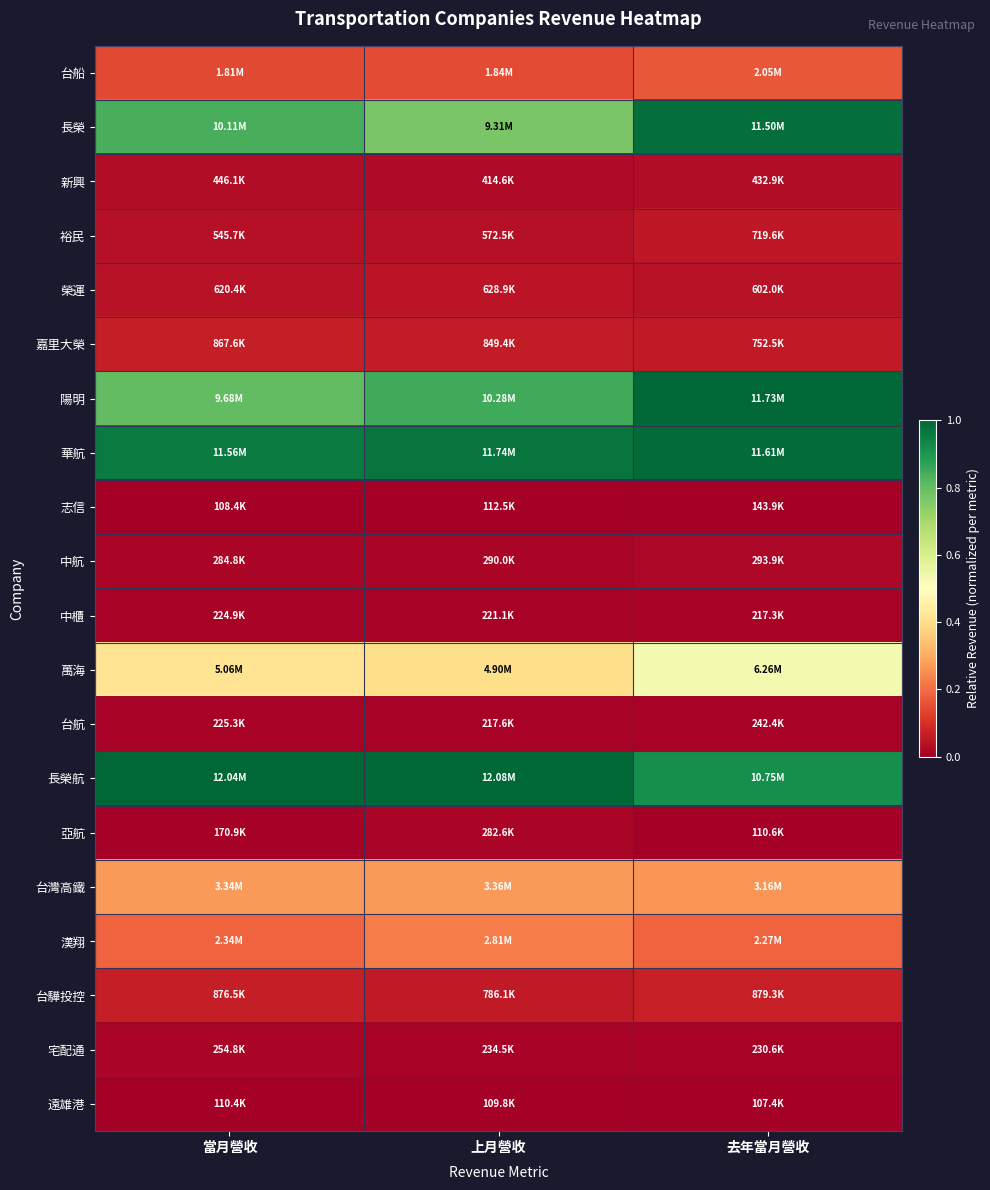

Reading left to right, transcribe all the data shown in this chart.

台船: 當月營收=0.1	上月營收=0.1	去年當月營收=0.2
長榮: 當月營收=0.8	上月營收=0.8	去年當月營收=1.0
新興: 當月營收=0.0	上月營收=0.0	去年當月營收=0.0
裕民: 當月營收=0.0	上月營收=0.0	去年當月營收=0.1
榮運: 當月營收=0.0	上月營收=0.0	去年當月營收=0.0
嘉里大榮: 當月營收=0.1	上月營收=0.1	去年當月營收=0.1
陽明: 當月營收=0.8	上月營收=0.8	去年當月營收=1.0
華航: 當月營收=1.0	上月營收=1.0	去年當月營收=1.0
志信: 當月營收=0.0	上月營收=0.0	去年當月營收=0.0
中航: 當月營收=0.0	上月營收=0.0	去年當月營收=0.0
中櫃: 當月營收=0.0	上月營收=0.0	去年當月營收=0.0
萬海: 當月營收=0.4	上月營收=0.4	去年當月營收=0.5
台航: 當月營收=0.0	上月營收=0.0	去年當月營收=0.0
長榮航: 當月營收=1.0	上月營收=1.0	去年當月營收=0.9
亞航: 當月營收=0.0	上月營收=0.0	去年當月營收=0.0
台灣高鐵: 當月營收=0.3	上月營收=0.3	去年當月營收=0.3
漢翔: 當月營收=0.2	上月營收=0.2	去年當月營收=0.2
台驊投控: 當月營收=0.1	上月營收=0.1	去年當月營收=0.1
宅配通: 當月營收=0.0	上月營收=0.0	去年當月營收=0.0
遠雄港: 當月營收=0.0	上月營收=0.0	去年當月營收=0.0